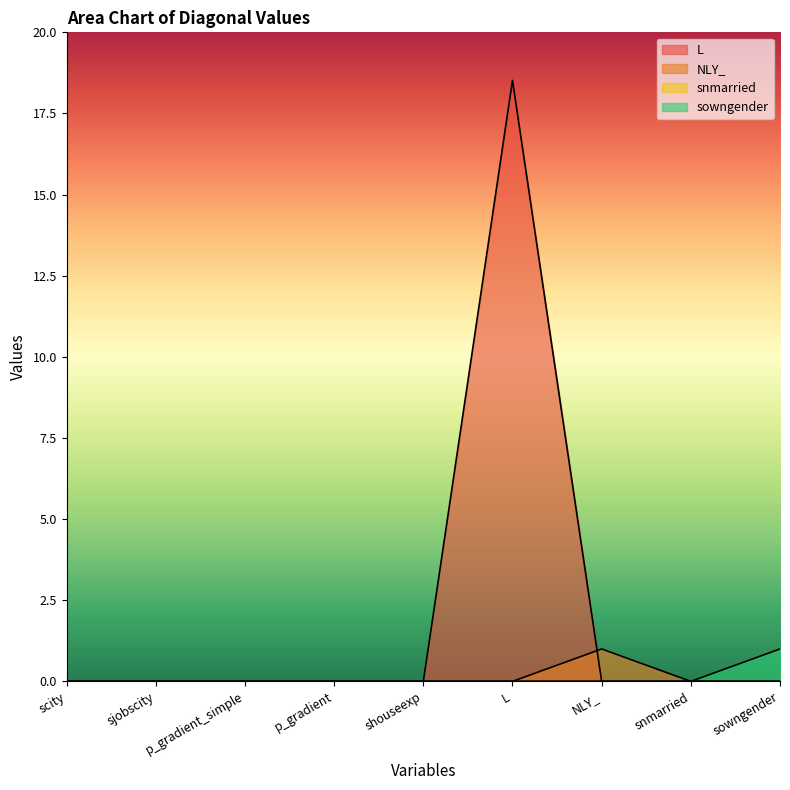

True or false: L has more than 0 points higher than both neighbors.

True